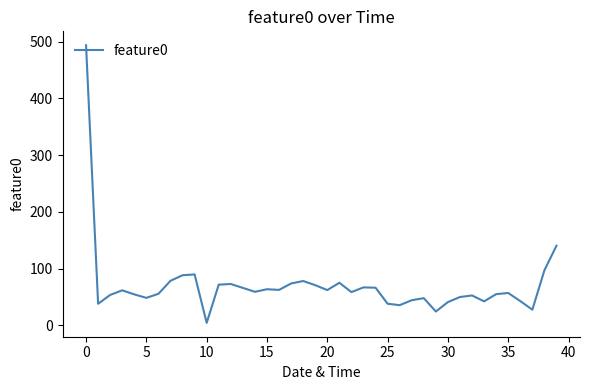

What is the smallest value displayed?

4.5